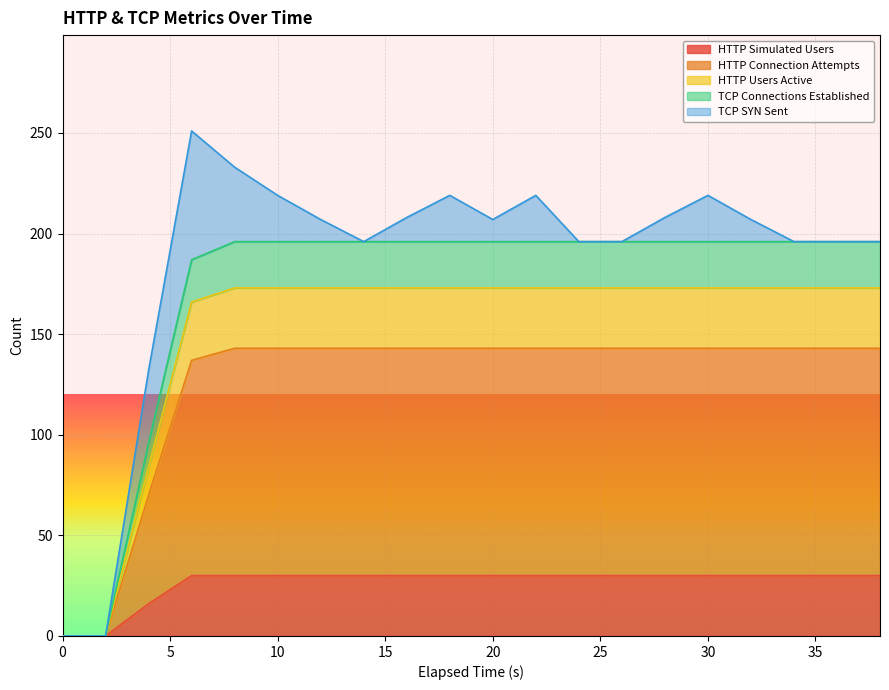

Does the chart display data point markers on the line(s)?

No